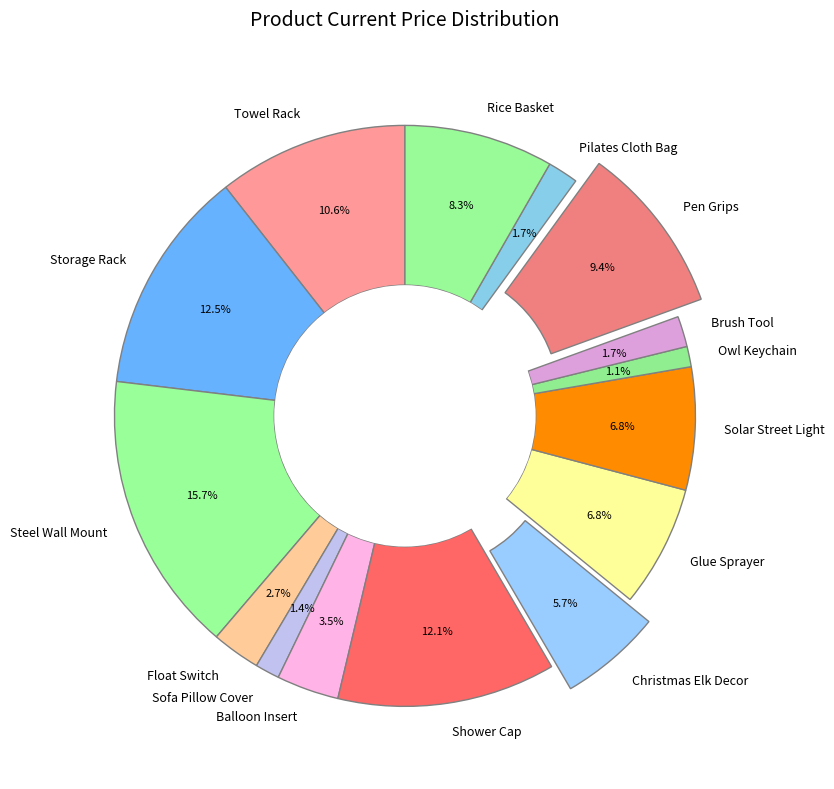

Combined, do Sofa Pillow Cover and Brush Tool account for over 50%?

No